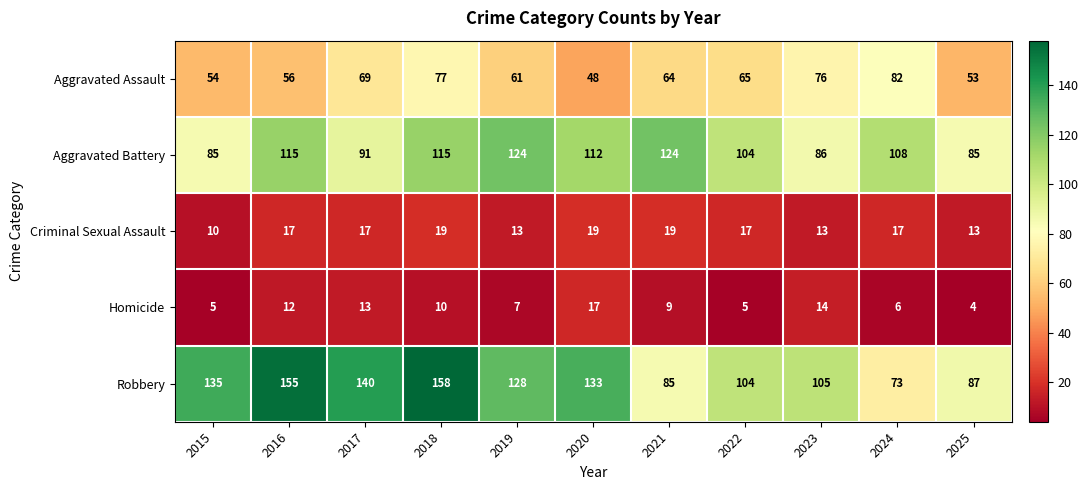

At 2025, list the series in order from largest to smallest.

Robbery, Aggravated Battery, Aggravated Assault, Criminal Sexual Assault, Homicide